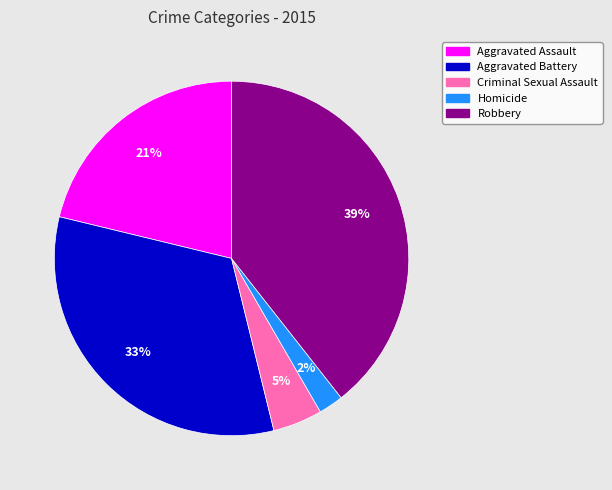

Count the number of slices in the pie.

5